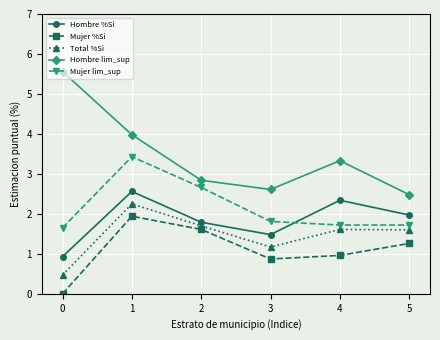

How many interior local valleys does the Hombre lim_sup series have?

1